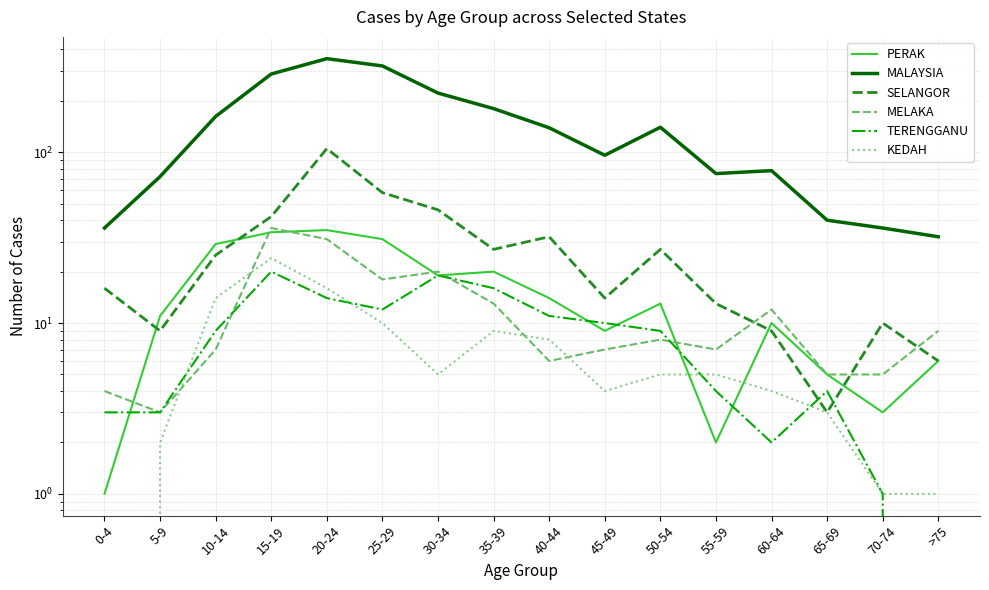

What is the sum of the SELANGOR values at 40-44 and 45-49?

46